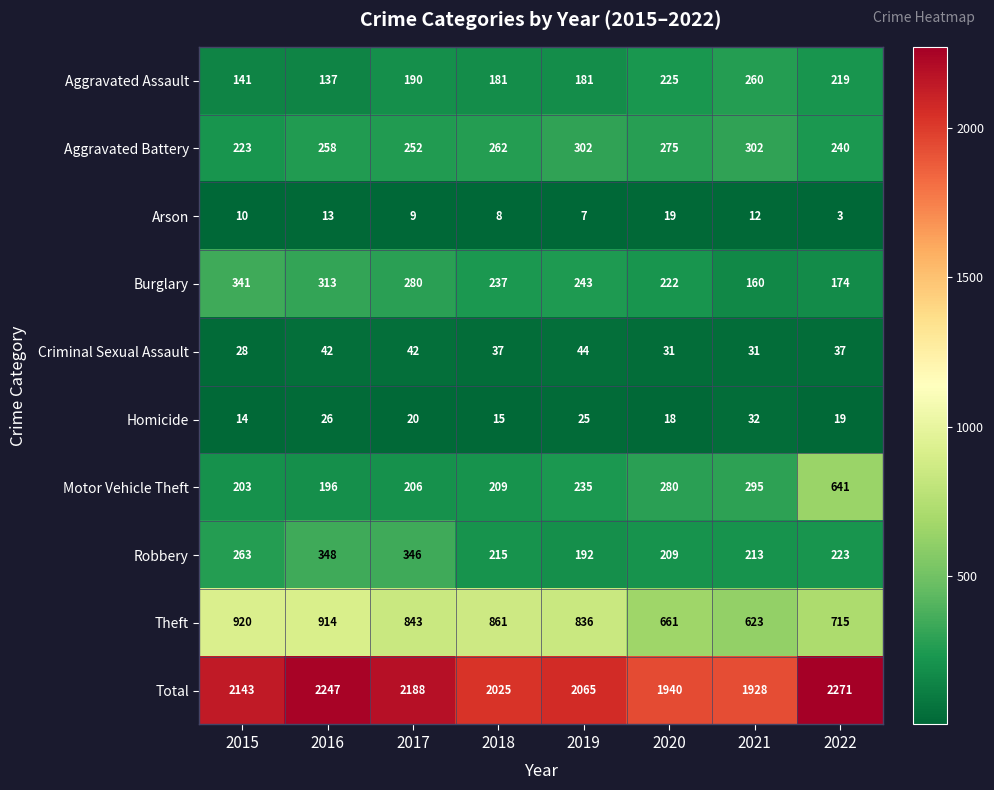

How many series are shown in this chart?

10